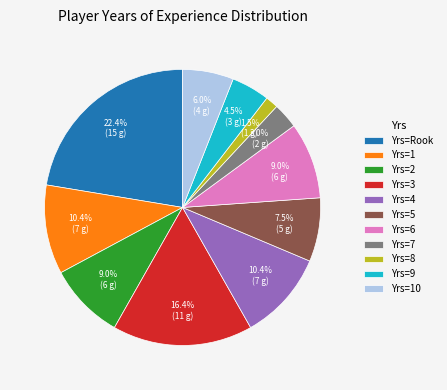

Which category has the smallest portion of the pie?

Yrs=8